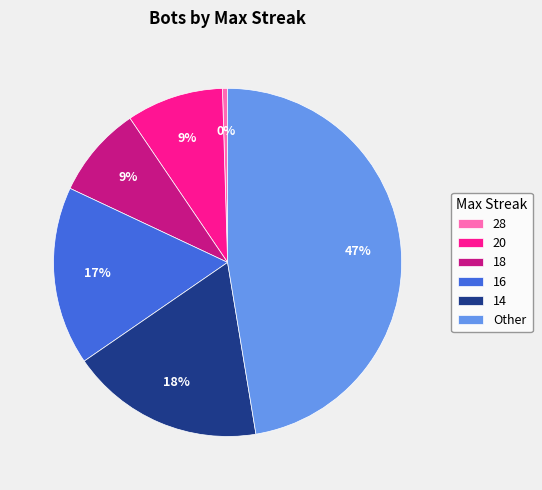

To the nearest percent, what is the difference between the largest and smallest slice percentages?

47%